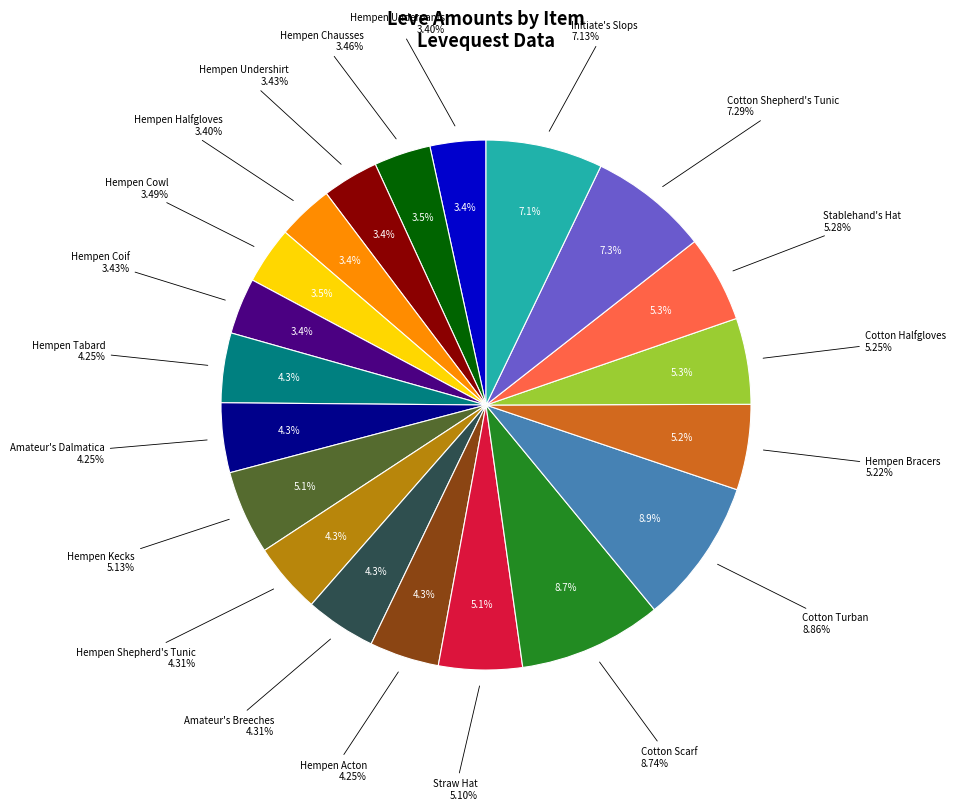

Is there a majority slice in this chart?

No